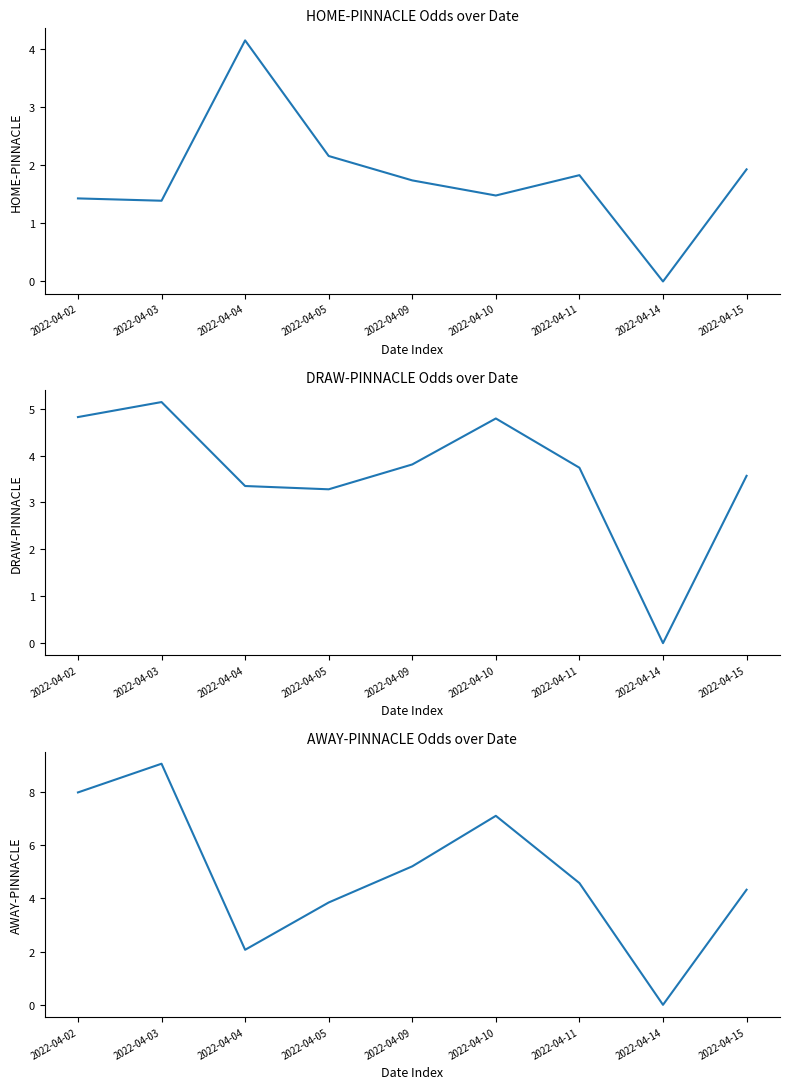

What is the total value across all series at 2022-04-09?

10.8